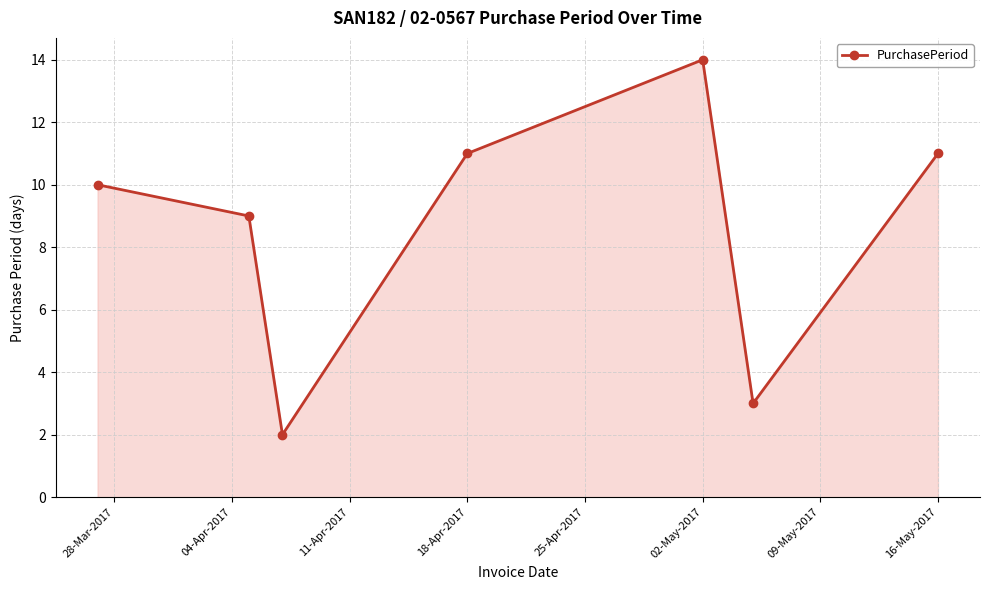

What is the sum of all values?

60